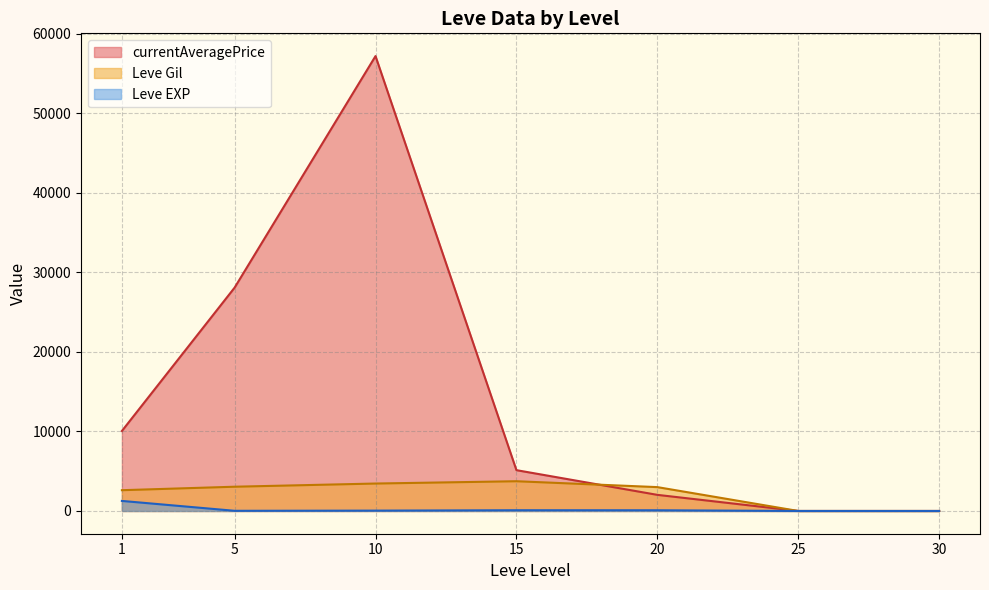

The value of currentAveragePrice at 1 is 10057. True or false?

True